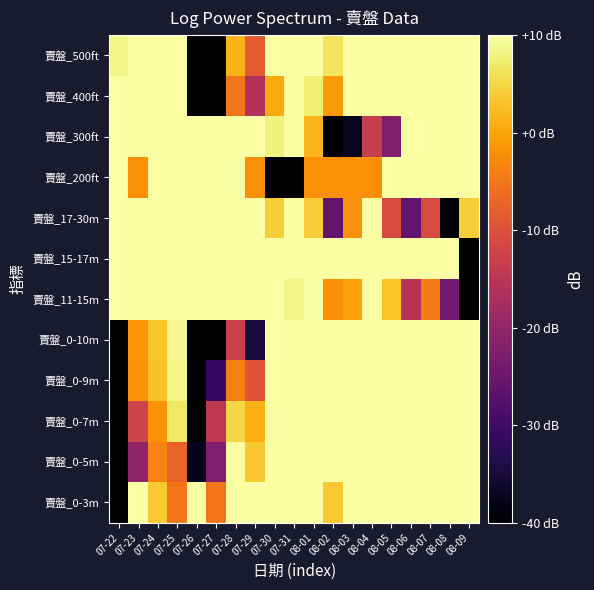

How many categories are shown in the chart?

19